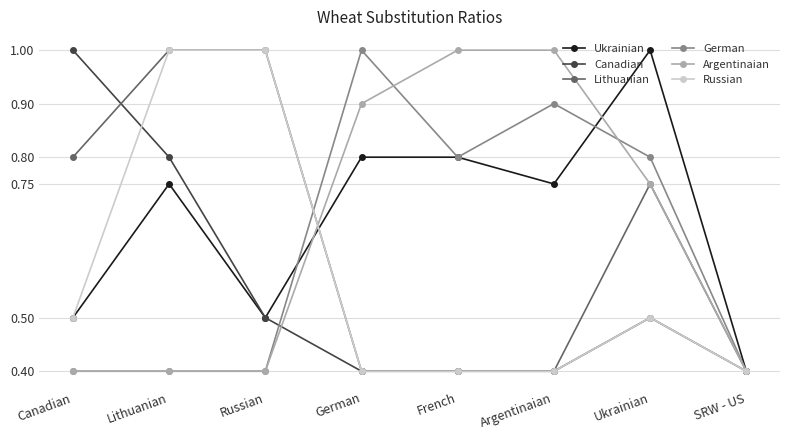

Is the value of Lithuanian at SRW - US greater than the value of Ukrainian at Ukrainian?

No